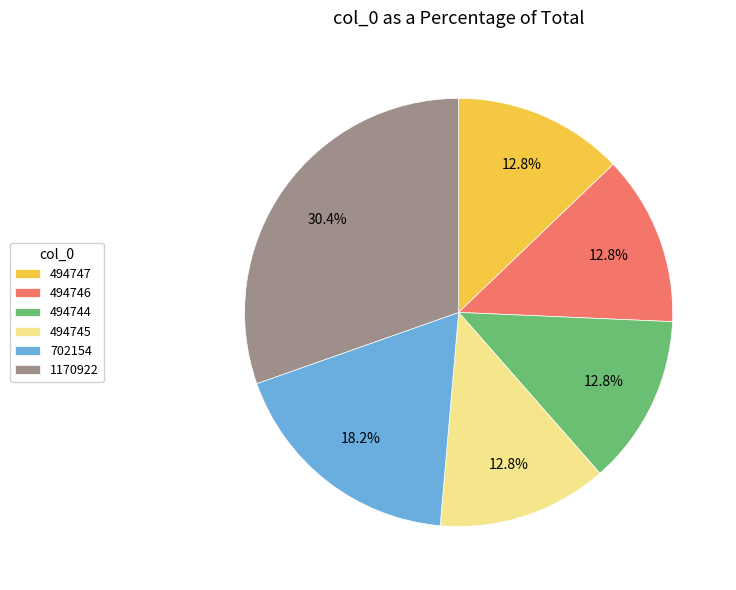

Between 1170922 and 702154, which is larger?

1170922